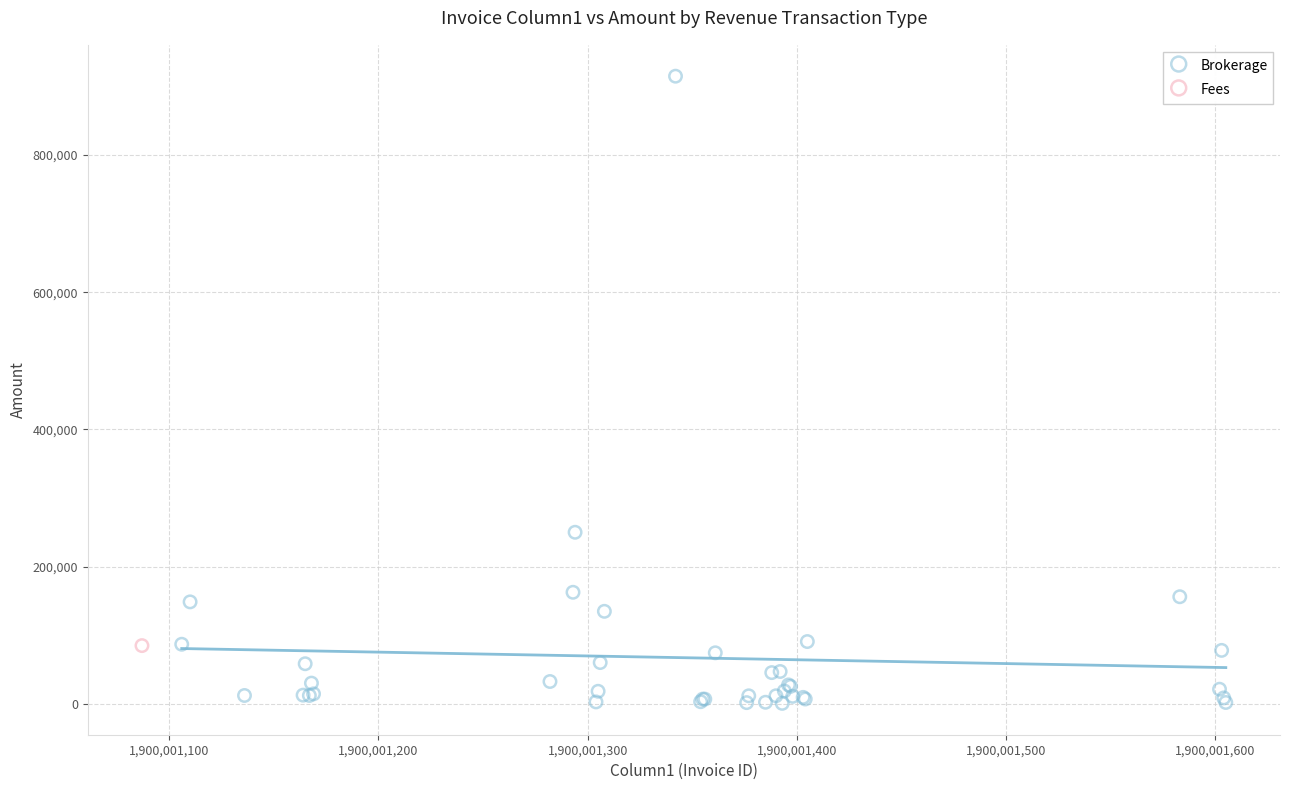

What are all the series names shown in the legend?

Brokerage, Fees